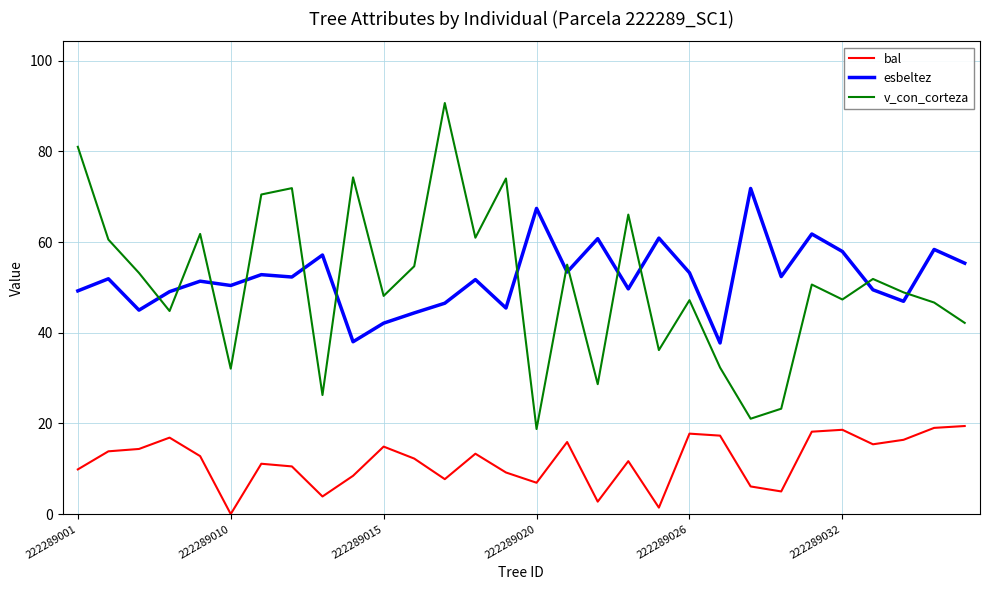

Which series has the largest range (max minus min)?

v_con_corteza